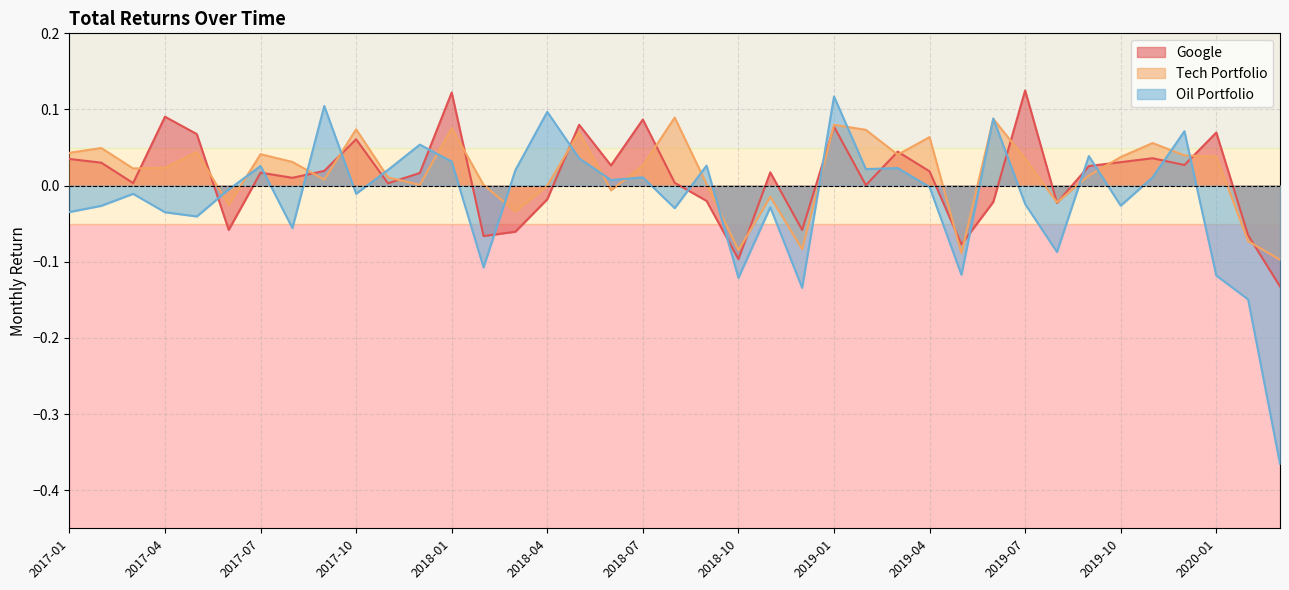

The Tech Portfolio series shows 0.1 at 2018-08. True or false?

False